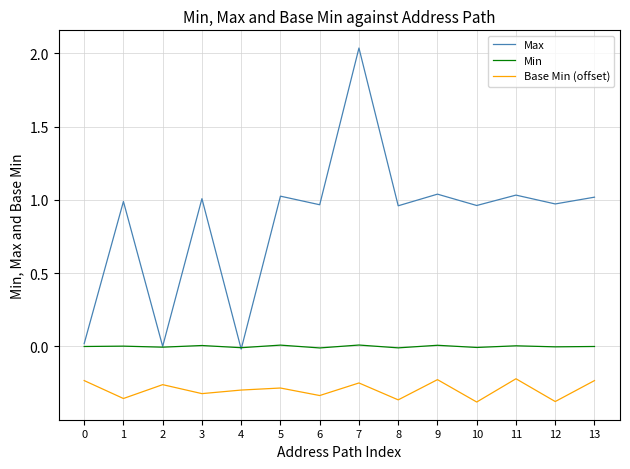

How many categories are shown in the chart?

14